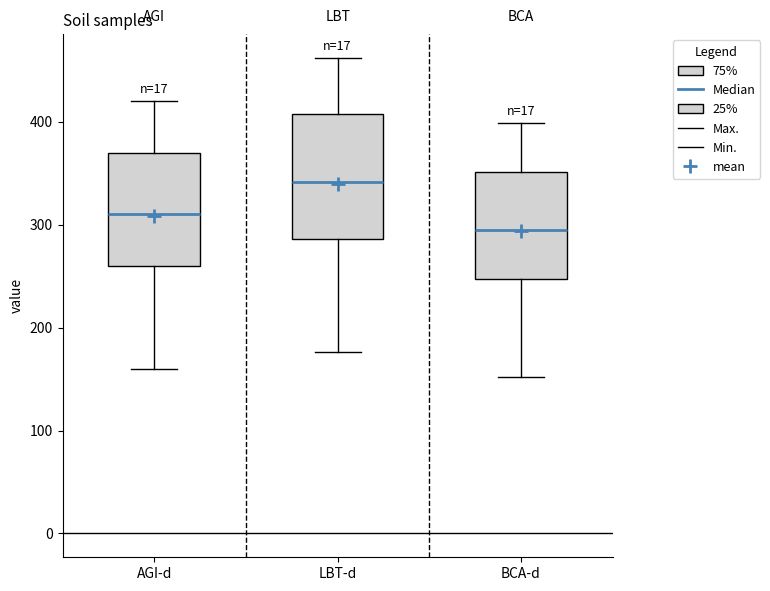

Reading left to right, read every box against the y-axis: the position of its median line, the range the box covers, and the ends of its whiskers. The values are not printed on the chart, so give them approximately, as read against the axis.

AGI-d: median 310, box 260 to 370, whiskers 160 to 420
LBT-d: median 340, box 290 to 410, whiskers 180 to 460
BCA-d: median 290, box 250 to 350, whiskers 150 to 400